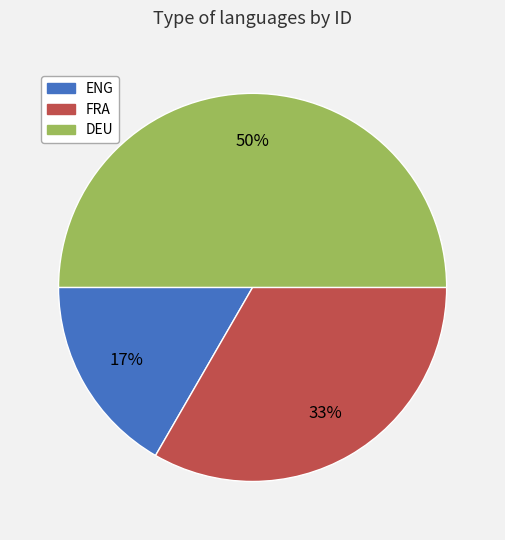

Is the sum of ENG and DEU greater than half?

Yes